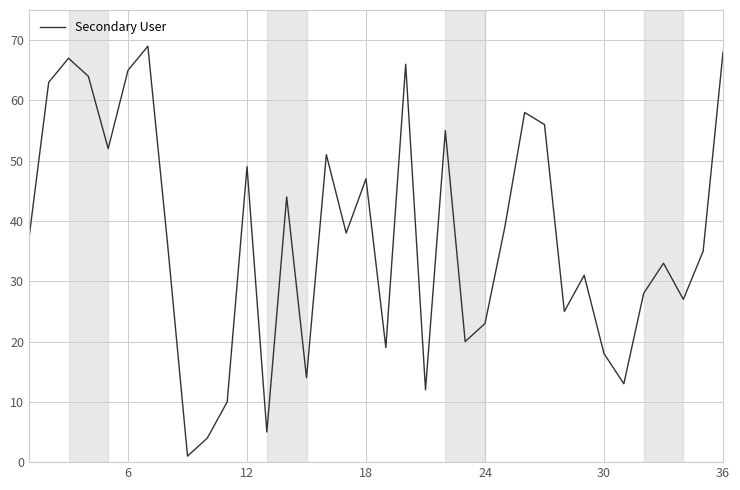

What is the greatest value displayed?

69